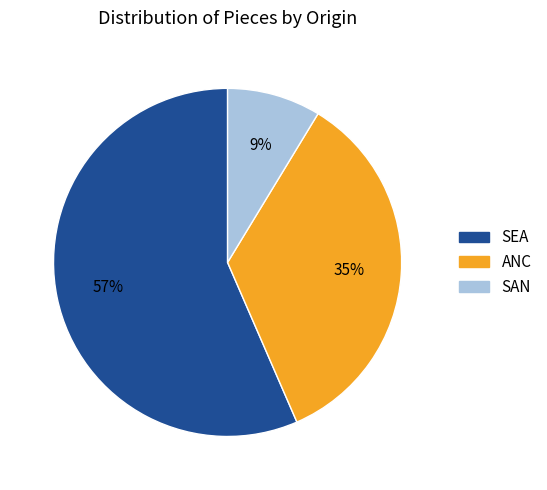

Is the sum of ANC and SEA greater than half?

Yes